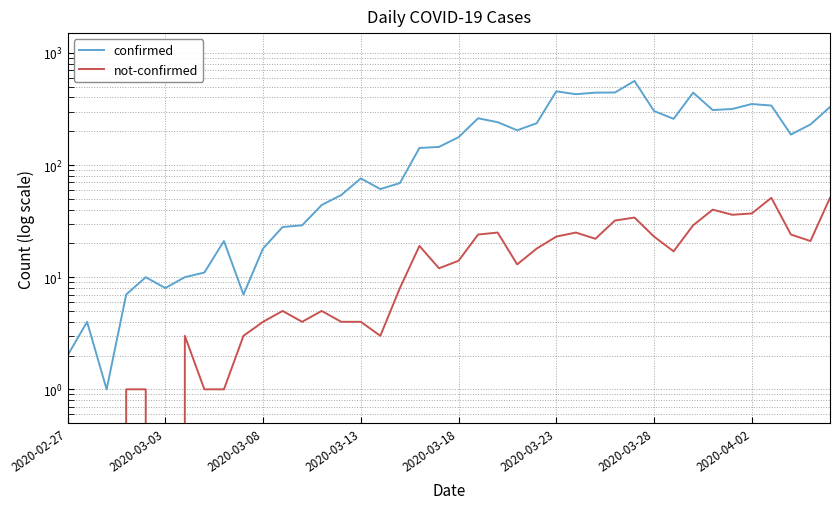

What is the difference between the maximum and minimum values in the confirmed series?

561